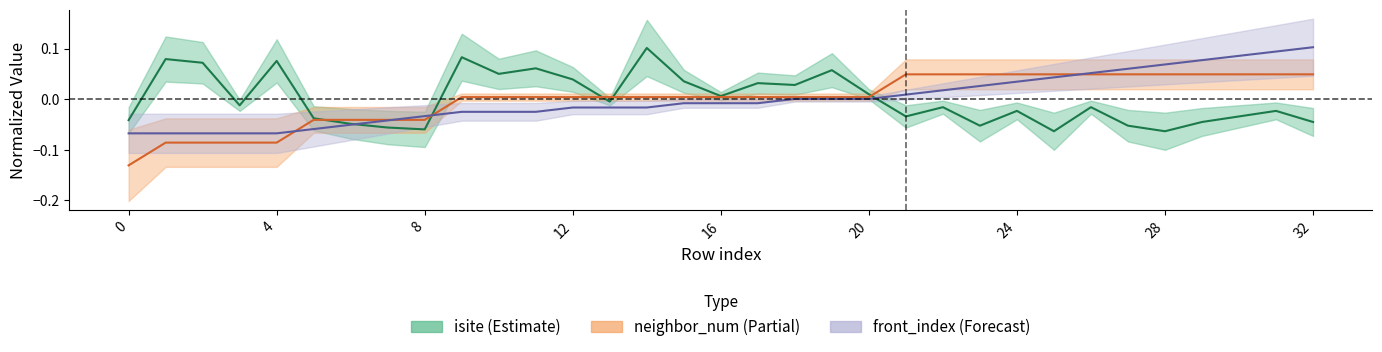

Rank the series by their average value, from lowest to highest.

neighbor_num, front_index, isite